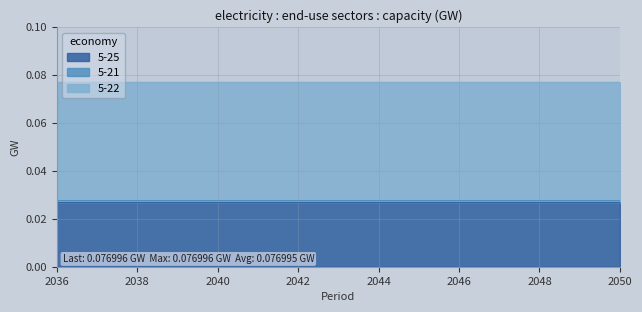

Rank the series at 2049 from highest to lowest value.

5-22, 5-25, 5-21